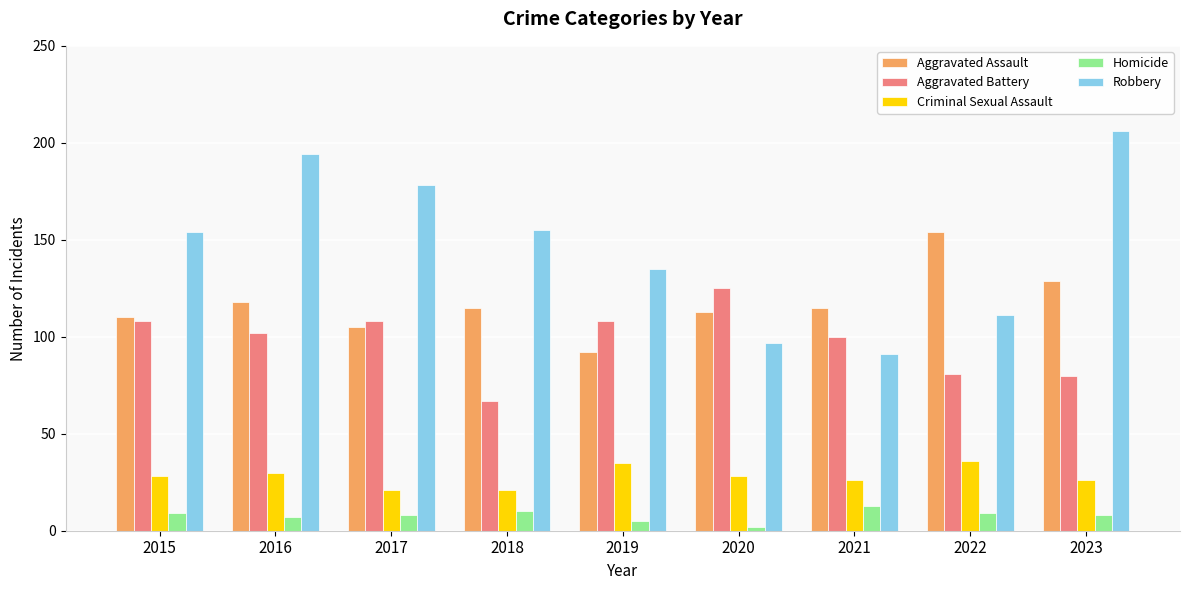

How many values in the Robbery series are below 154?

4